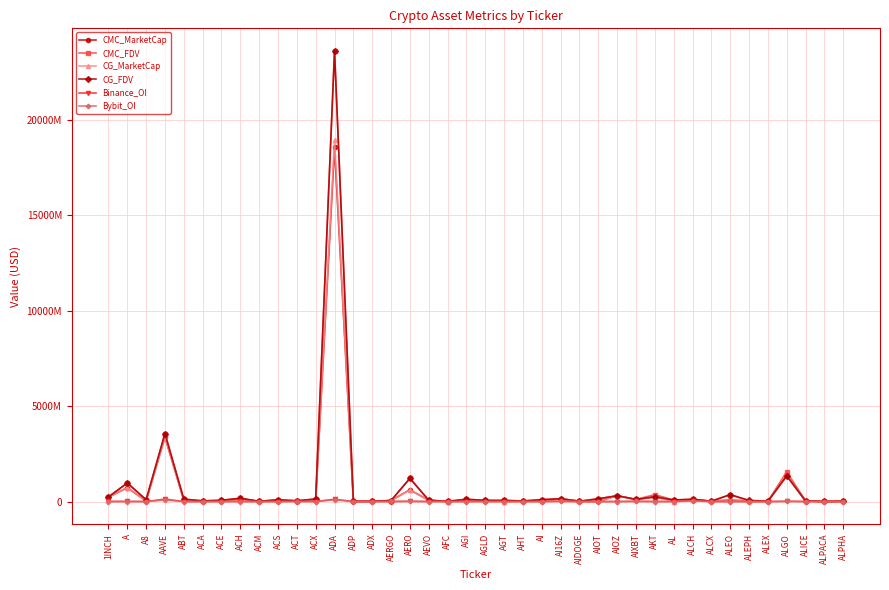

Does the chart have visible grid lines?

Yes